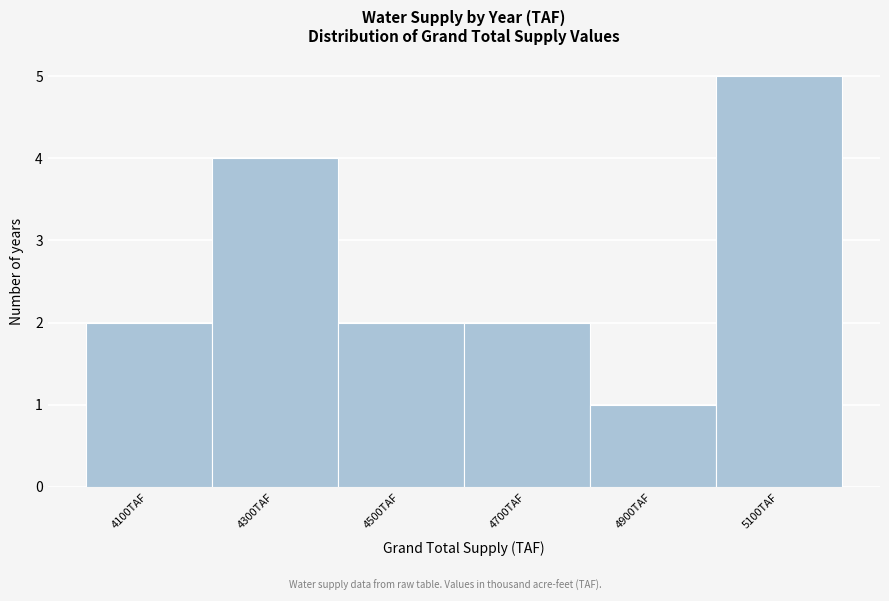

Reading left to right, list all the values displayed in this chart.

4100TAF=2	4300TAF=4	4500TAF=2	4700TAF=2	4900TAF=1	5100TAF=5